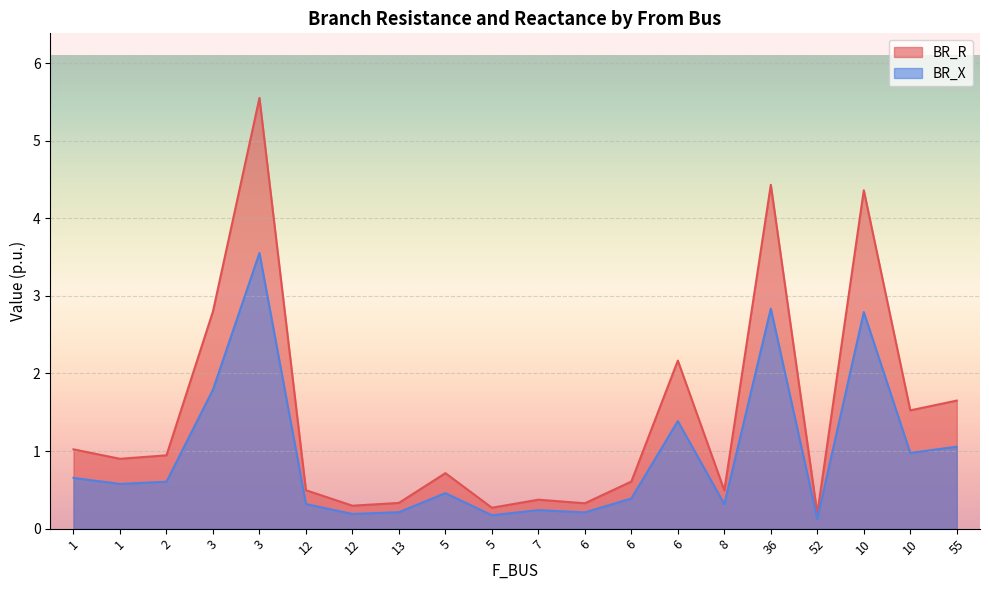

What is the sum of all BR_X values?

18.8